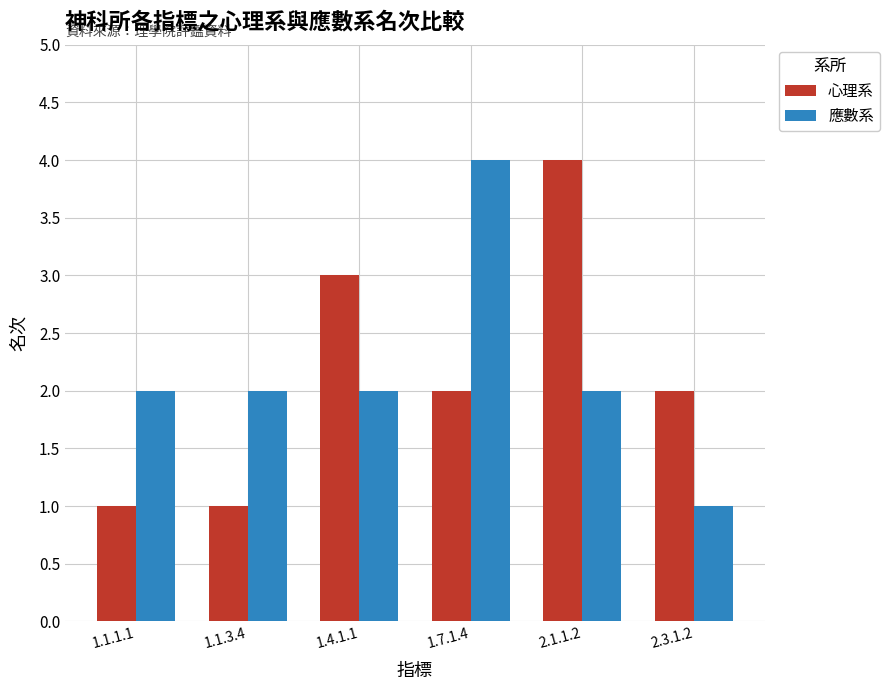

What is the label of the 6th bar from the left?

2.3.1.2